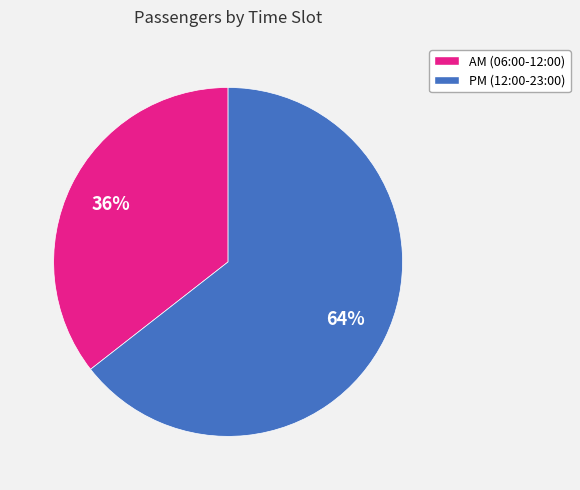

Is there any slice that represents more than half of the pie?

Yes